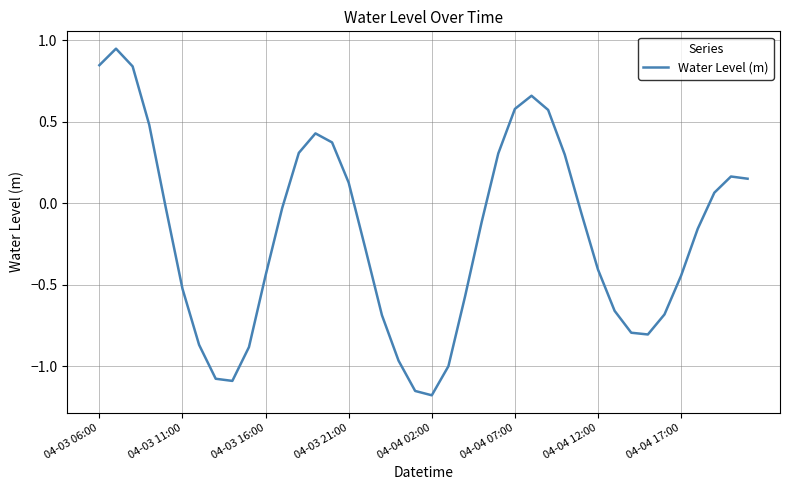

How many lines are shown in the chart?

1